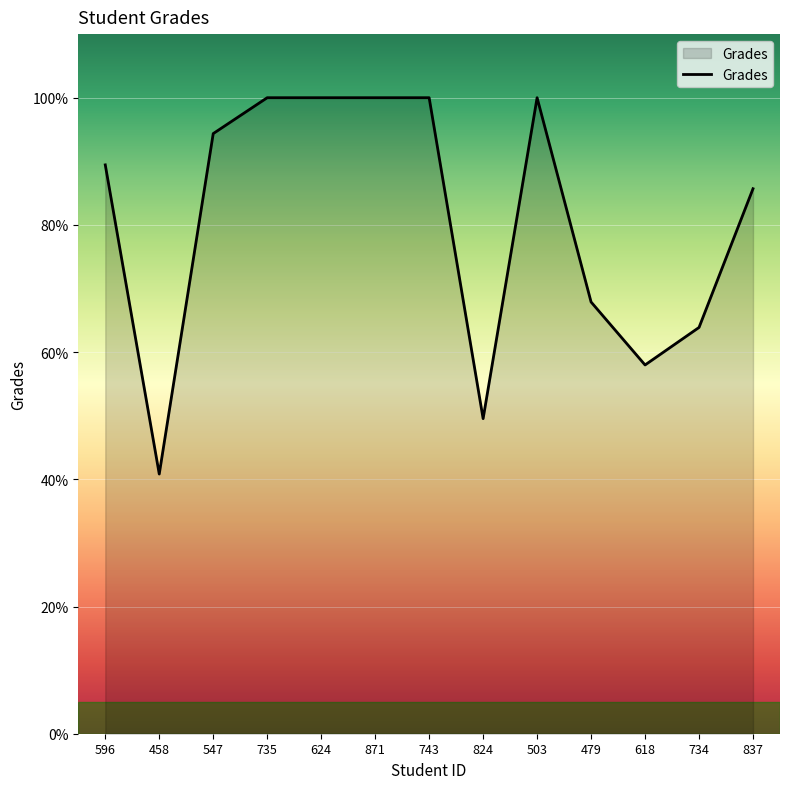

What is the average value?

80.7